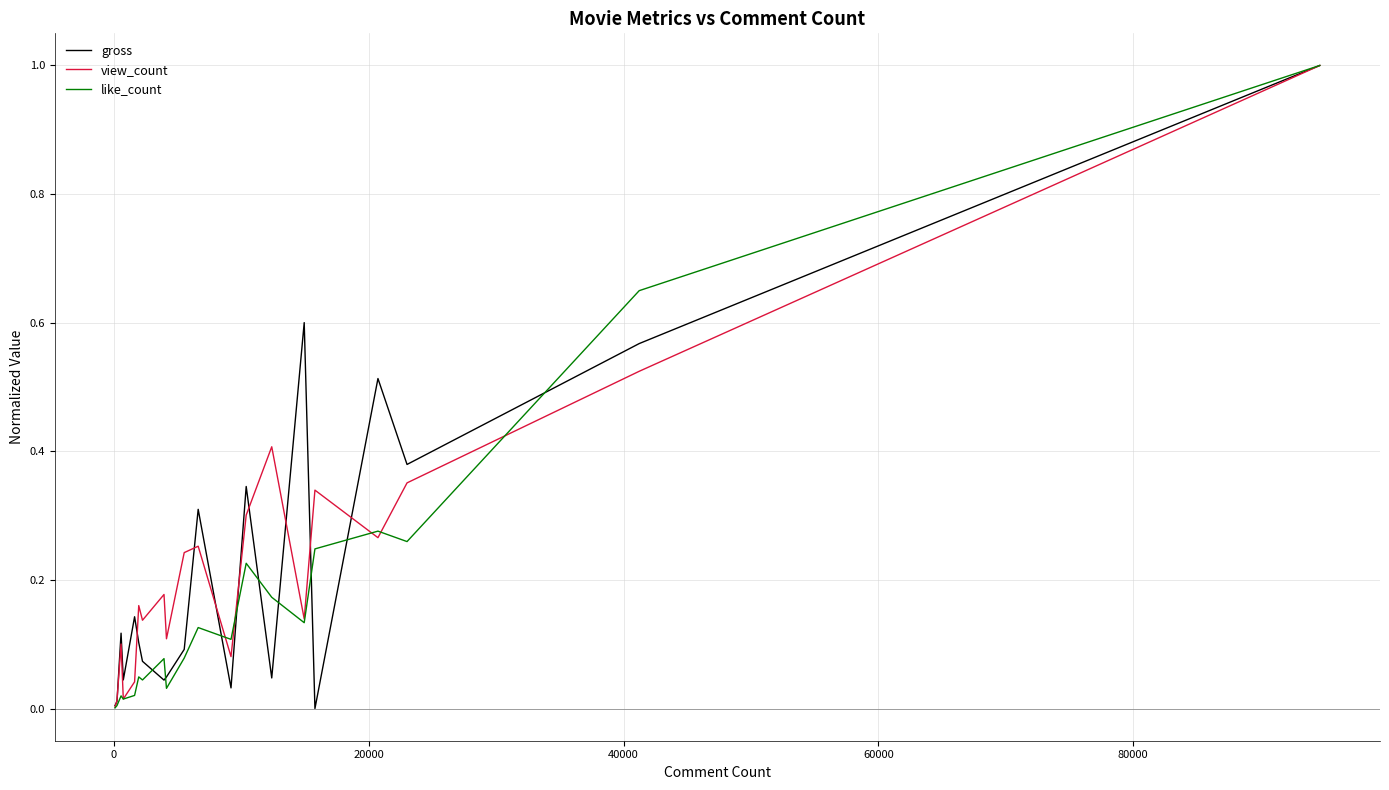

What is the sum of all like_count values?

3.5